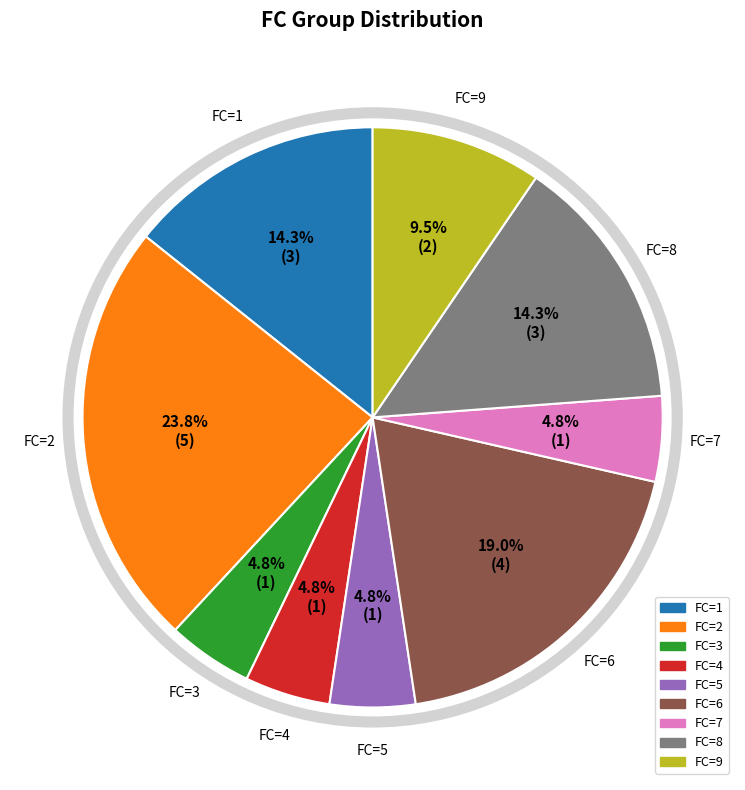

Is there any slice that represents more than half of the pie?

No